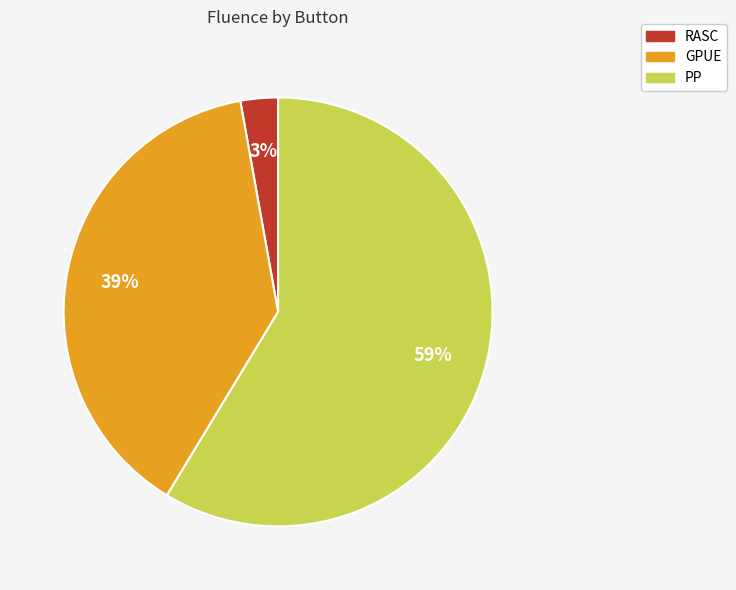

Is the sum of GPUE and RASC greater than half?

No